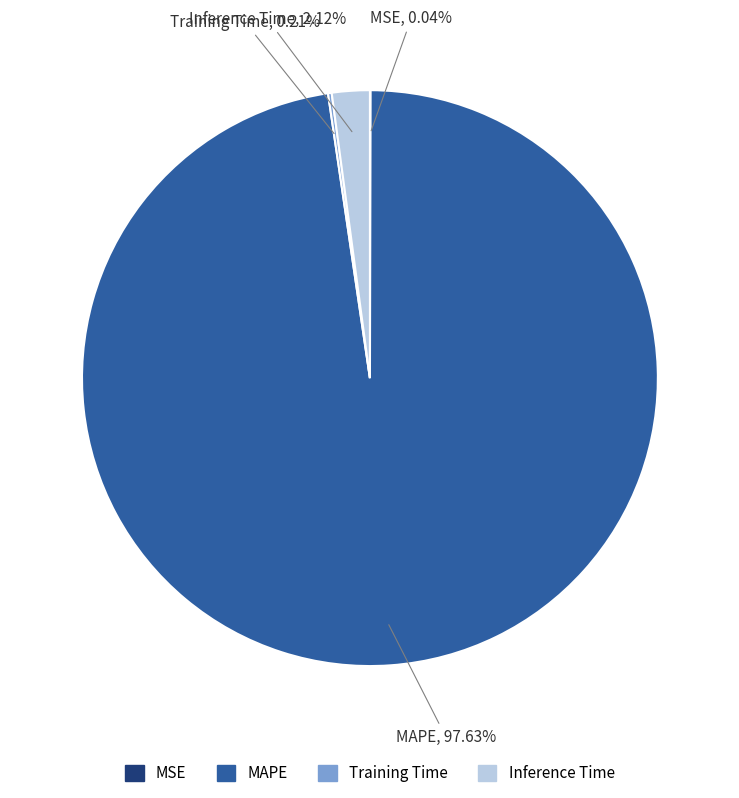

To the nearest percent, what is the difference between the largest and smallest slice percentages?

98%